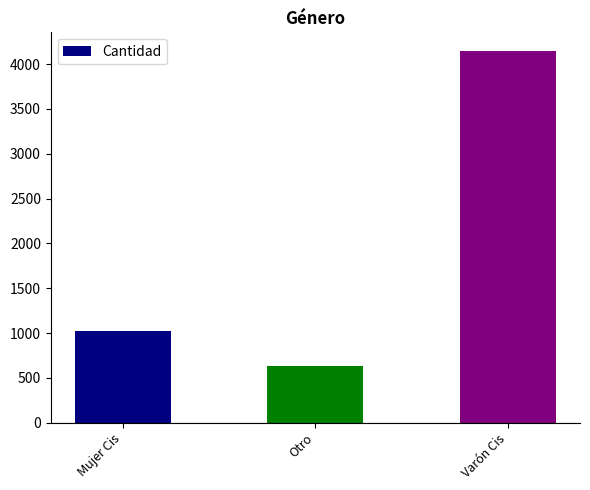

What position from the left is Mujer Cis?

1